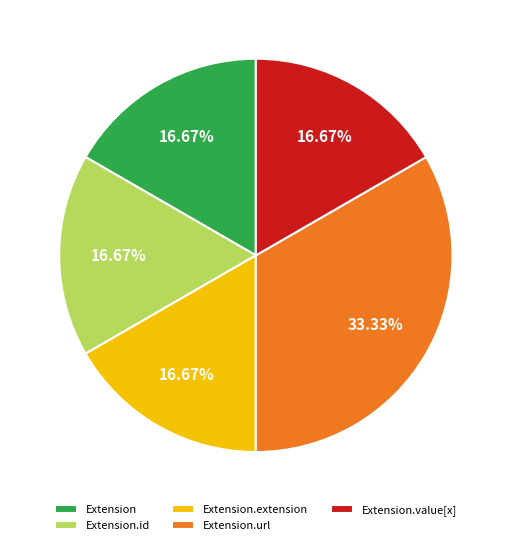

What is the largest slice in the pie chart?

Extension.url